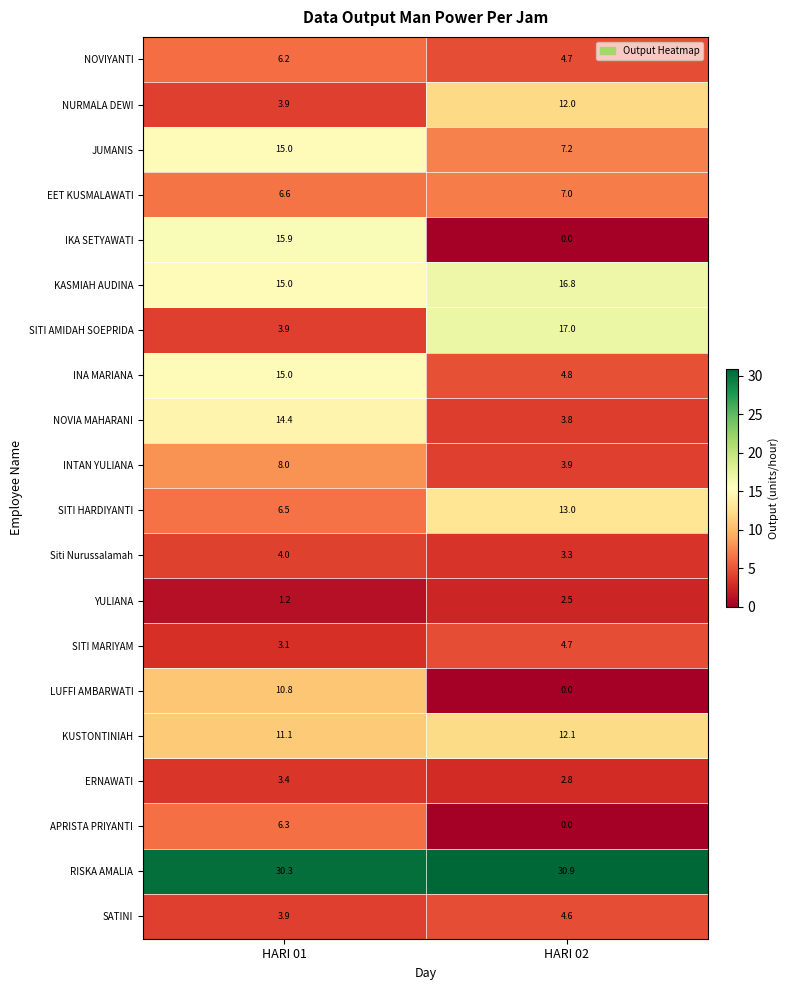

What is the maximum value for NOVIA MAHARANI?

14.4